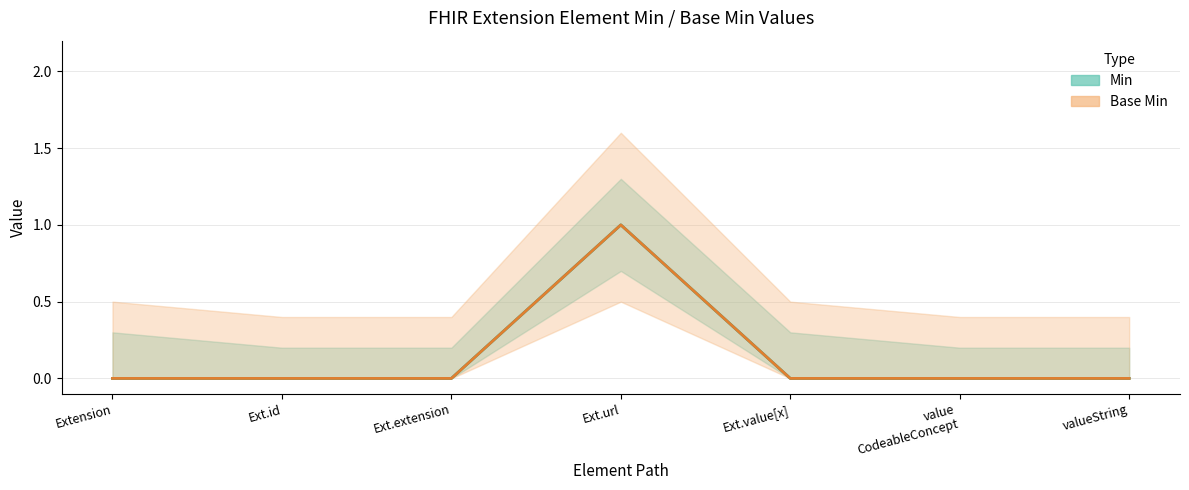

What is the label of the 2nd point from the right?

value
CodeableConcept